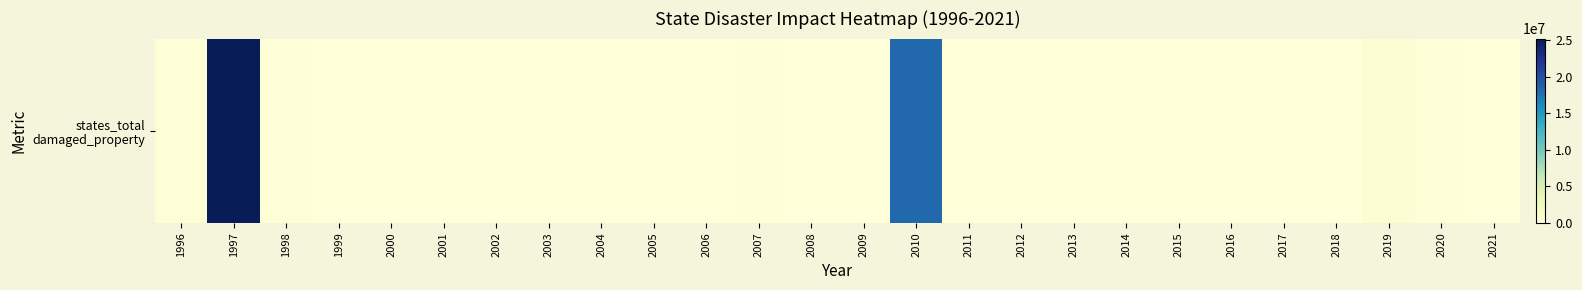

Reading right to left, list all the values displayed in this chart.

2021=0	2020=120000	2019=548000	2018=0	2017=0	2016=0	2015=0	2014=50000	2013=0	2012=0	2011=0	2010=18300000	2009=0	2008=0	2007=170000	2006=0	2005=40000	2004=0	2003=0	2002=55000	2001=0	2000=0	1999=0	1998=215000	1997=25210000	1996=210000